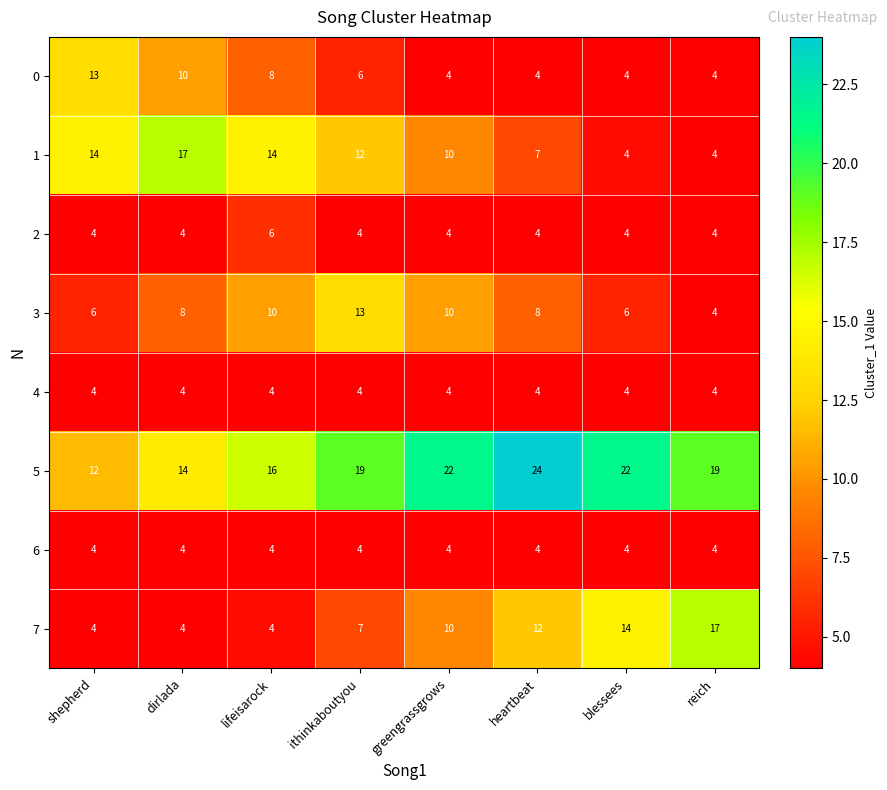

What is the spread (max minus min) of values at ithinkaboutyou?

15